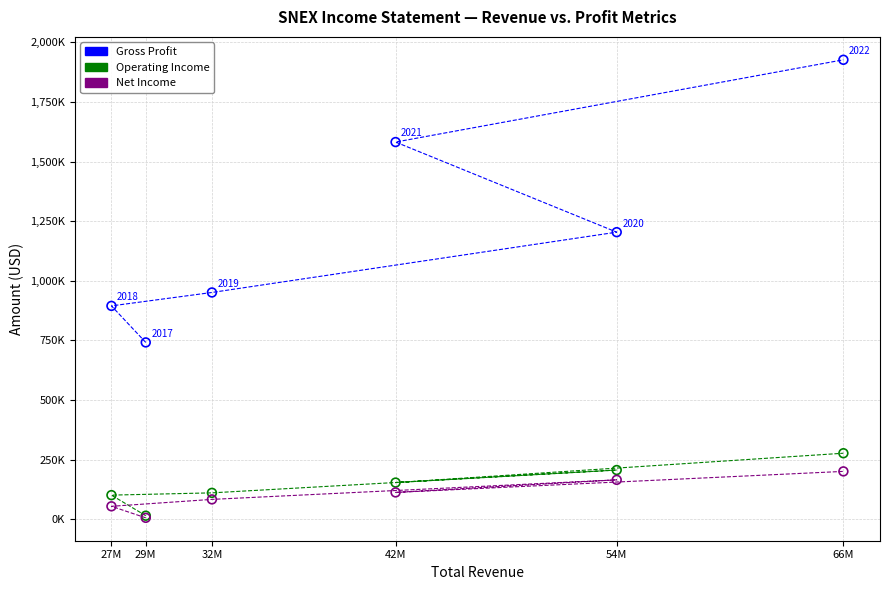

Which series contains the highest Y value?

Gross Profit